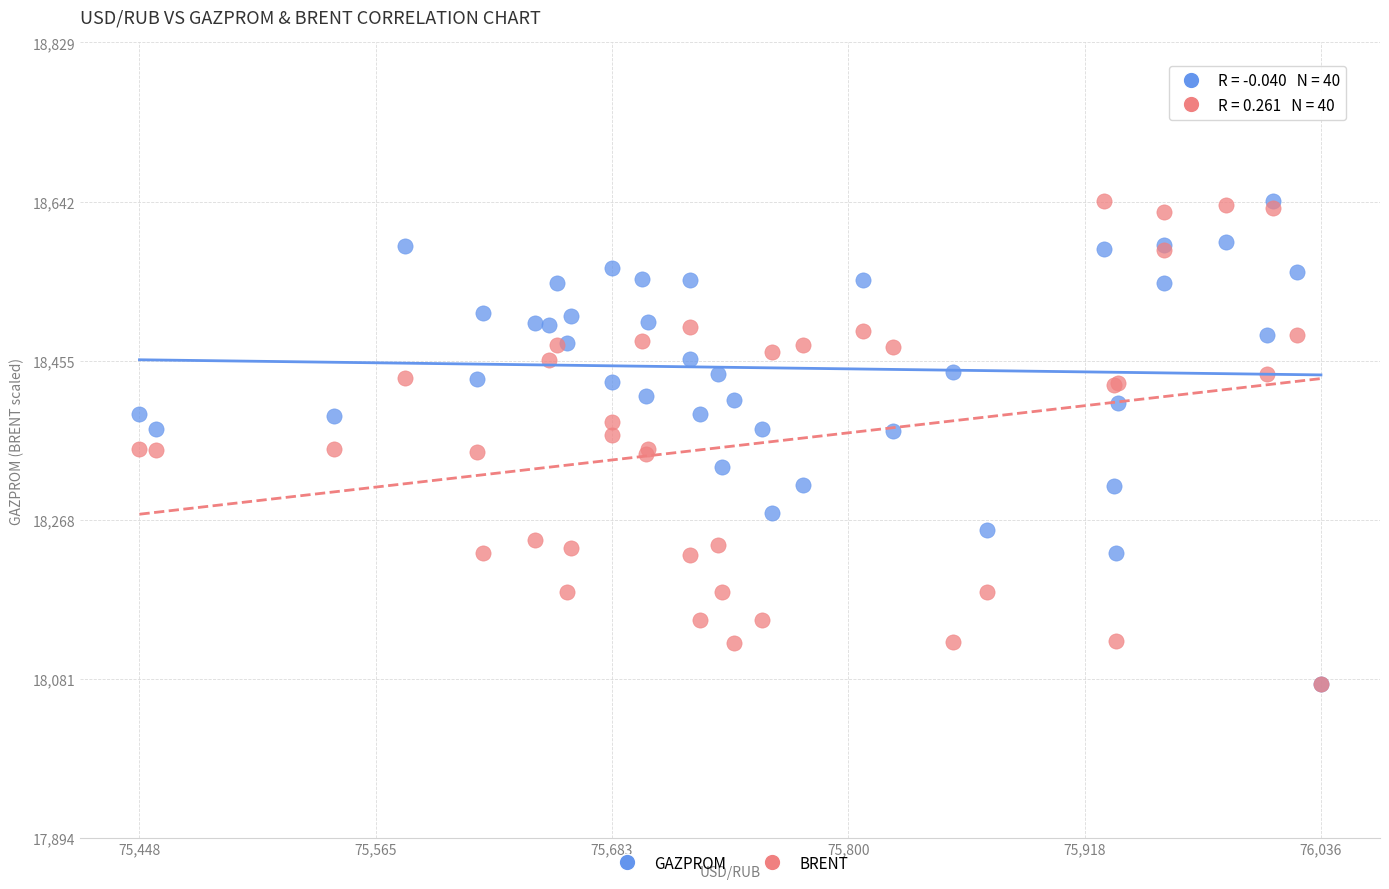

What are all the series names shown in the legend?

GAZPROM, BRENT